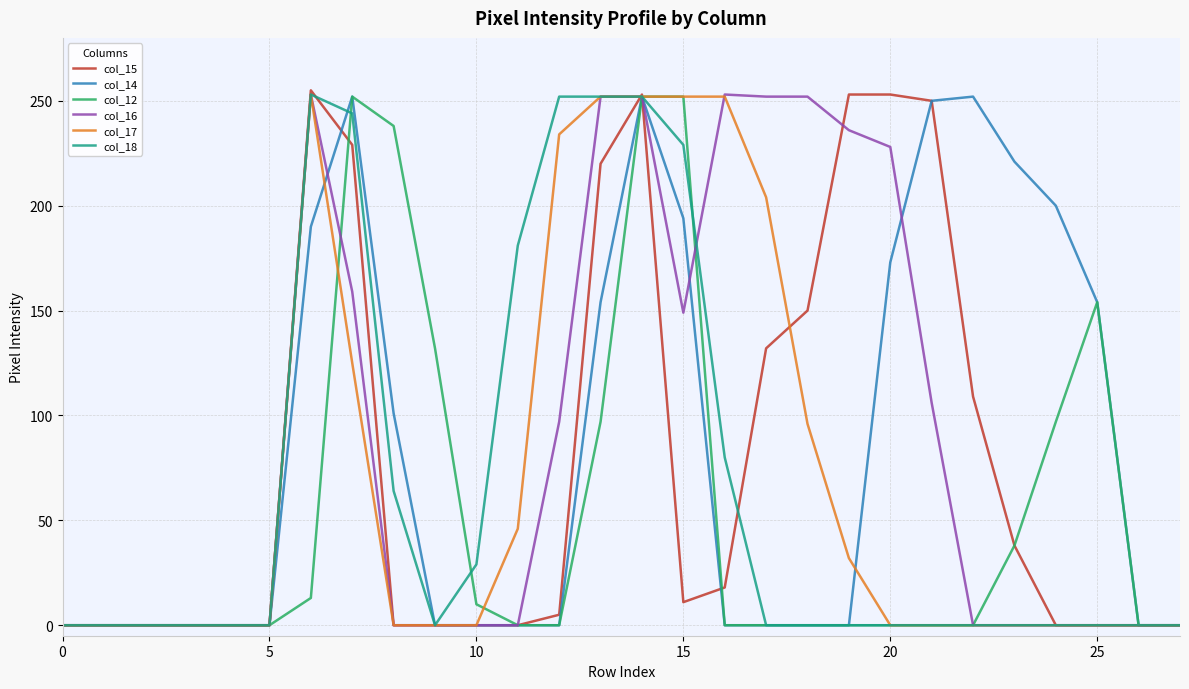

What is the greatest value displayed?

255